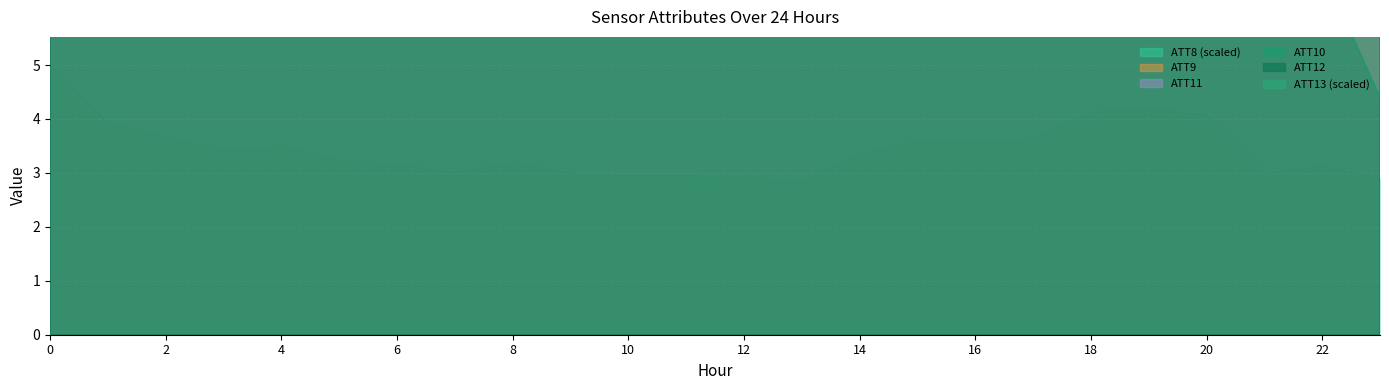

What is the smallest value displayed?

4.4